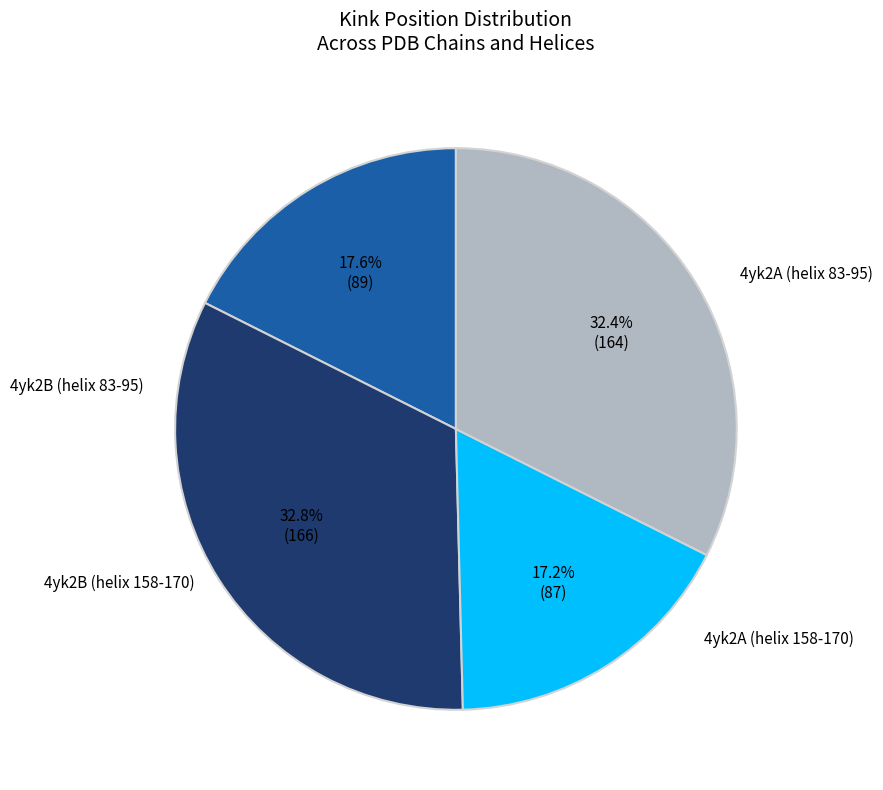

Is the sum of 4yk2B (helix 83-95) and 4yk2B (helix 158-170) greater than half?

No